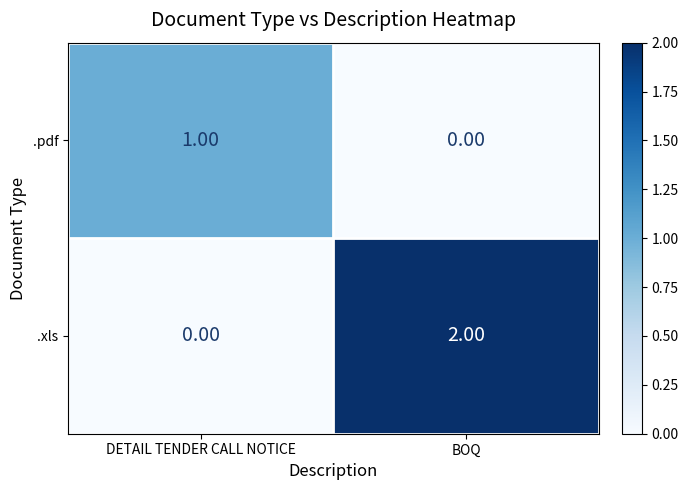

Which series changed the most between DETAIL TENDER CALL NOTICE and BOQ?

.xls